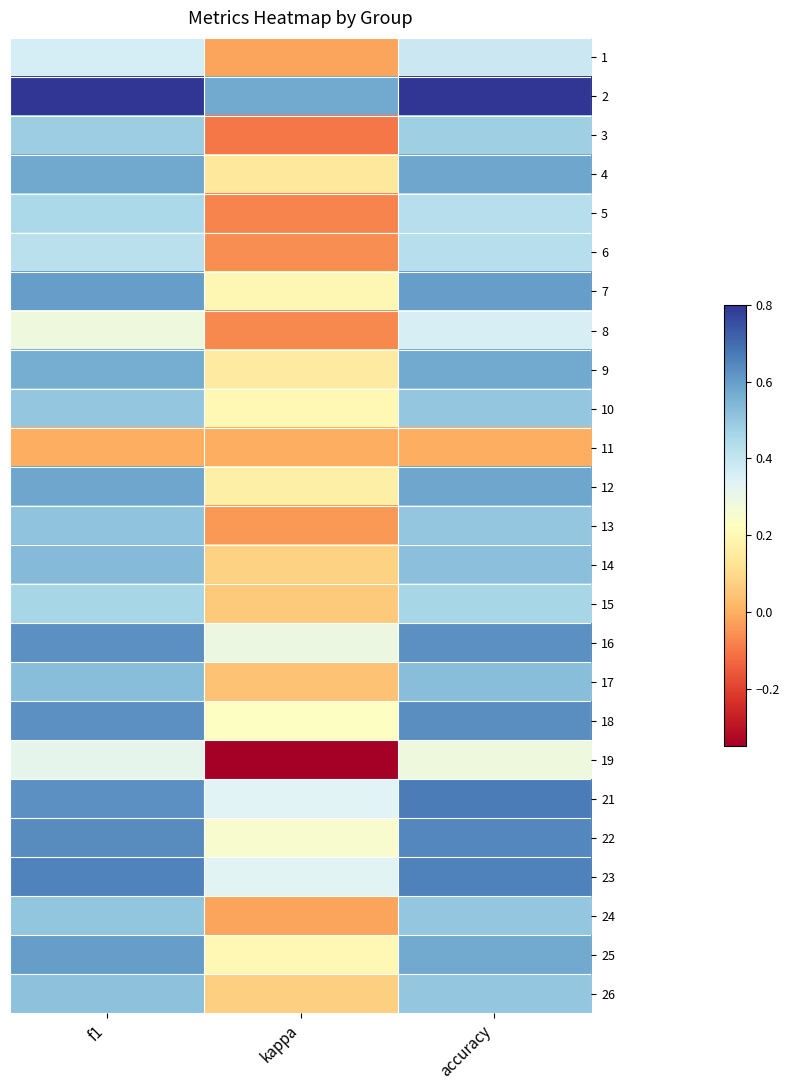

What is the greatest value displayed?

0.8